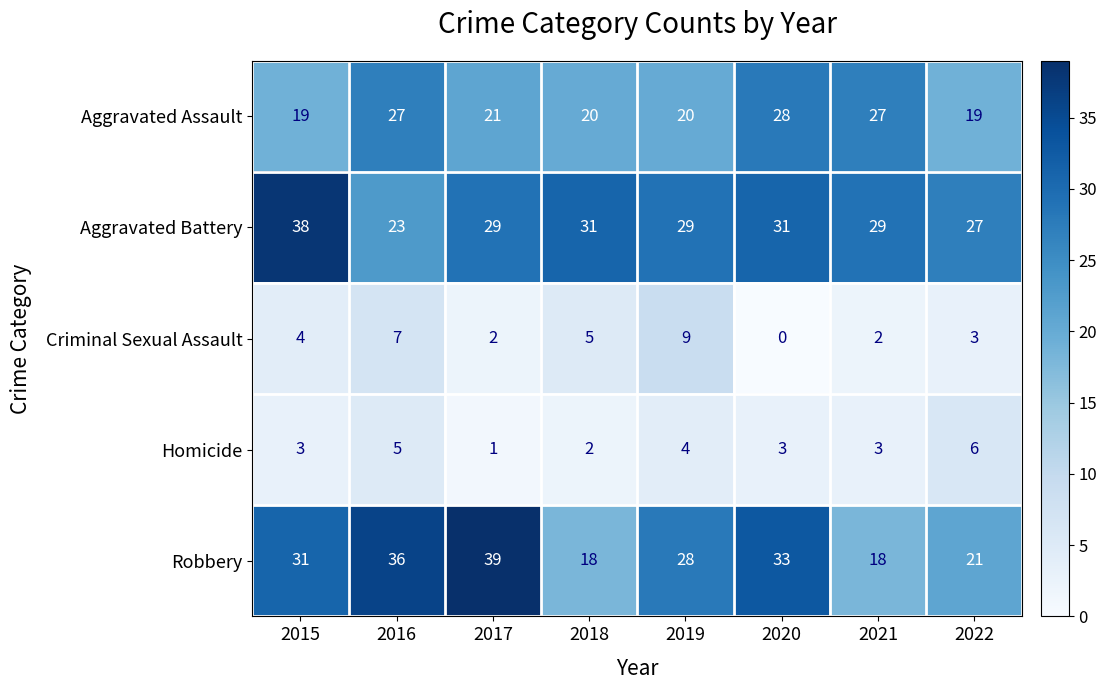

What is the sum of the Aggravated Assault values at 2018 and 2020?

48